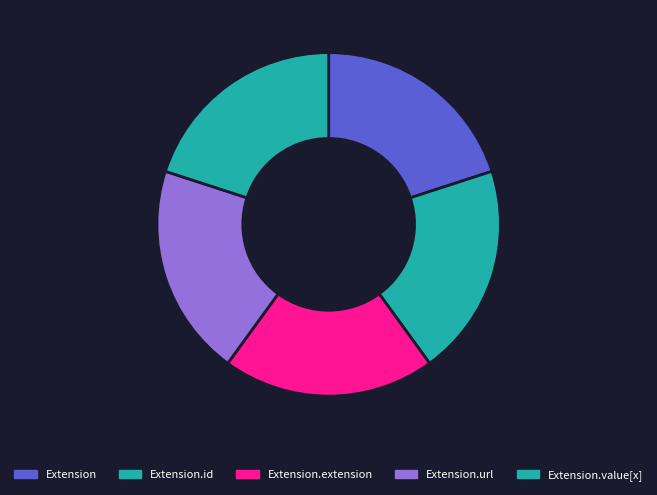

Is the sum of Extension.extension and Extension.value[x] greater than half?

No